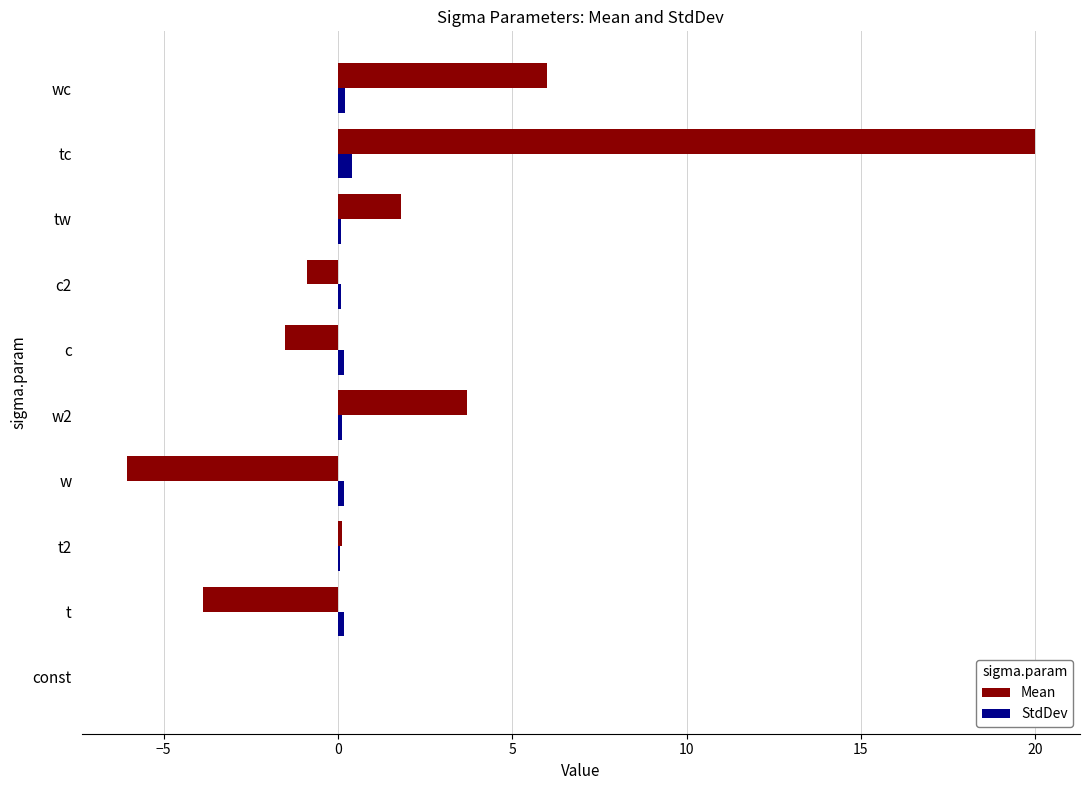

Which series has the largest total across all categories?

Mean